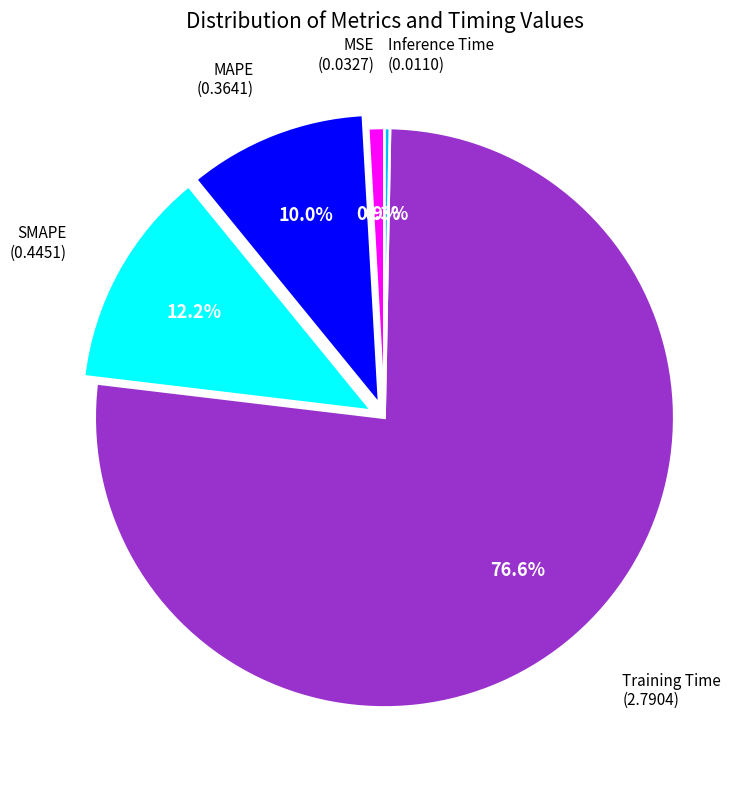

Does any single category account for the majority?

Yes